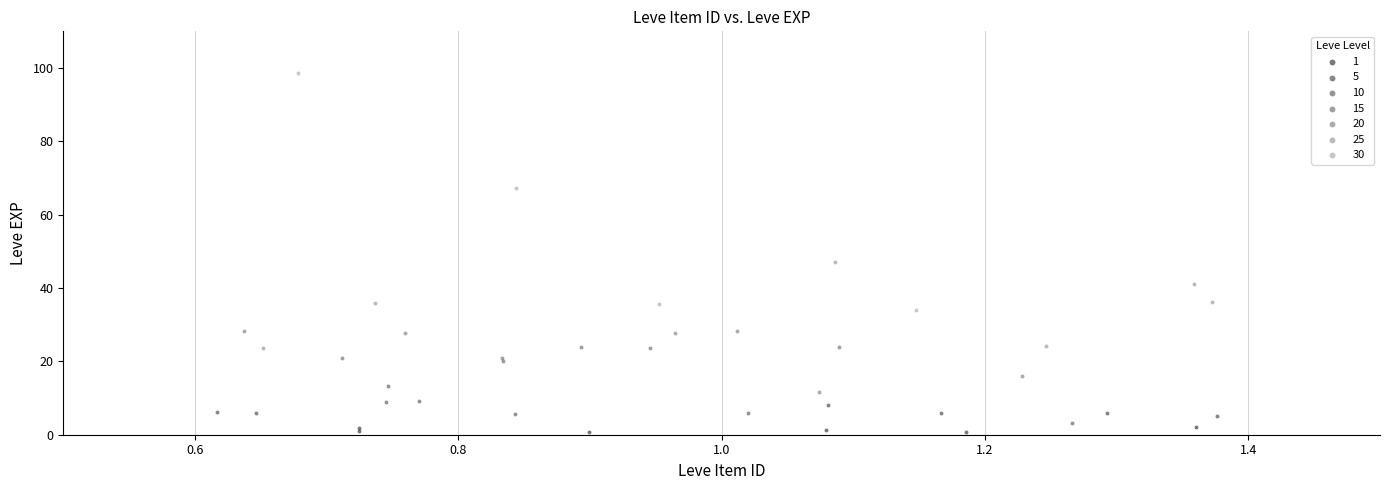

Which series reaches the maximum Y coordinate?

30